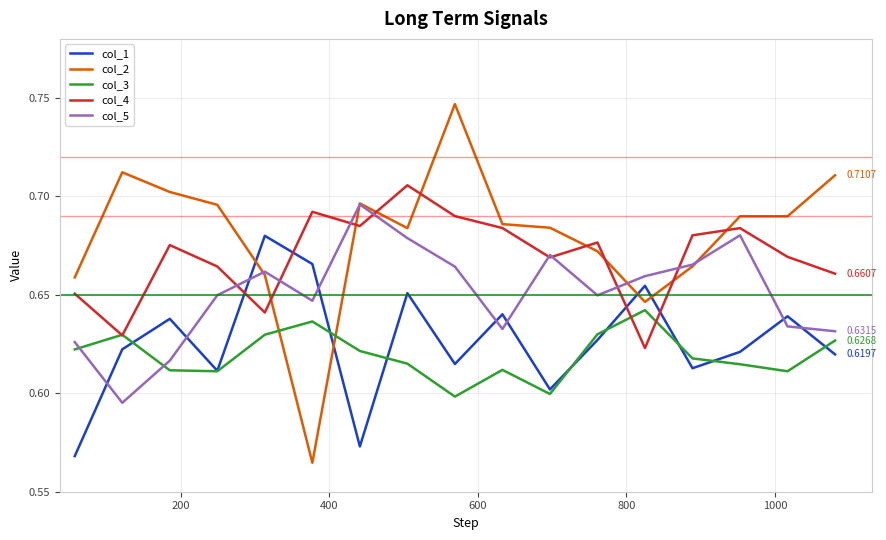

Which series ends up on top after the final intersection of col_3 and col_5?

col_5